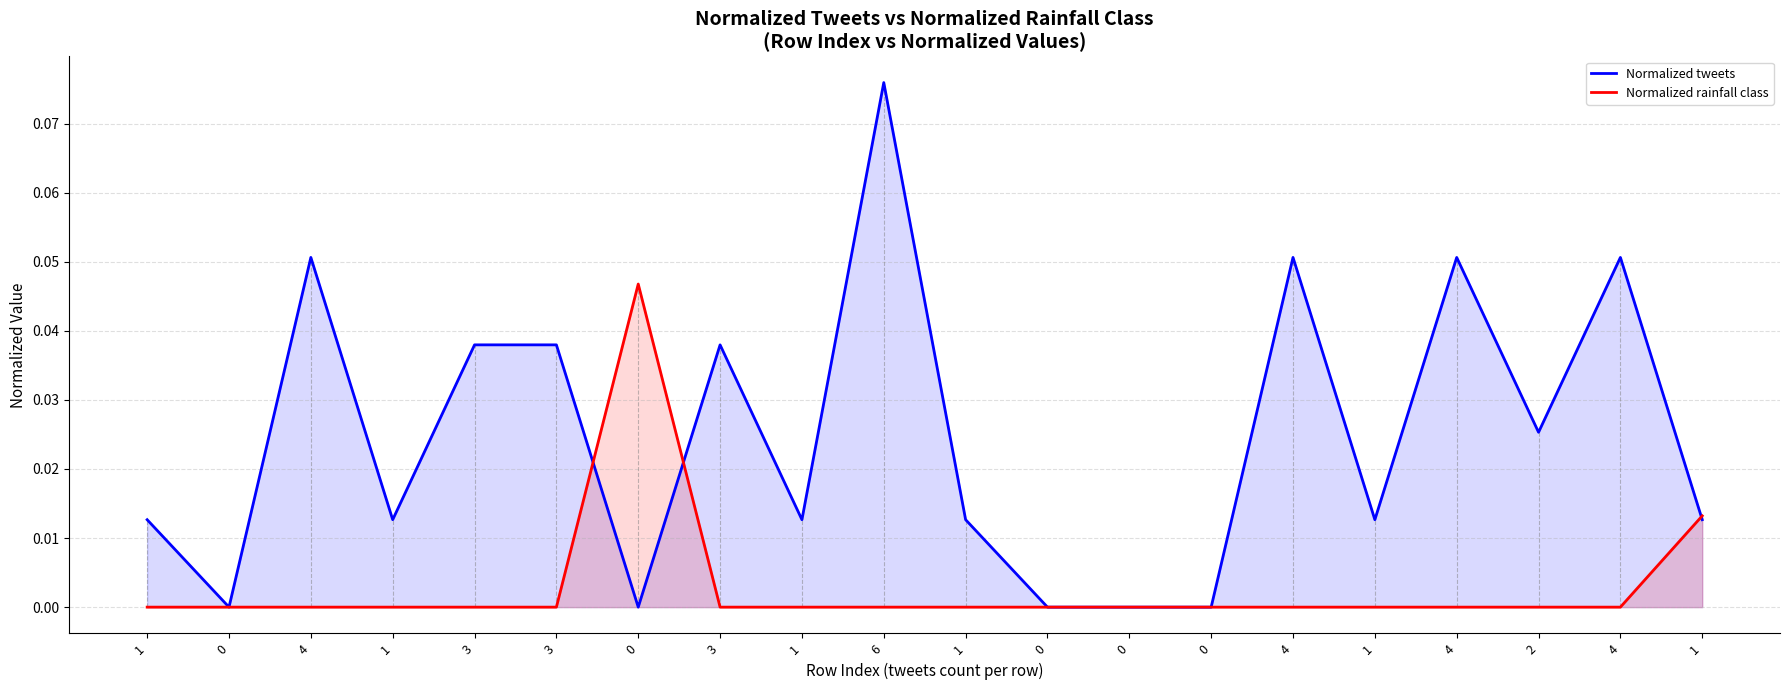

At how many categories does at least one series exceed 0?

16